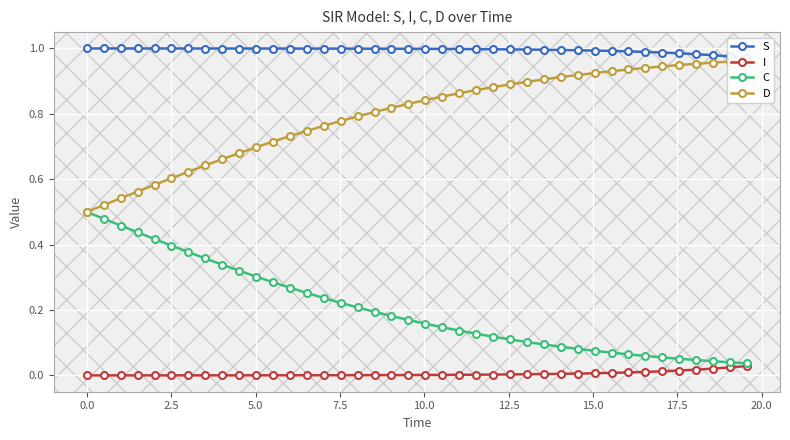

Is it true that C equals 0.4 at 13?

False